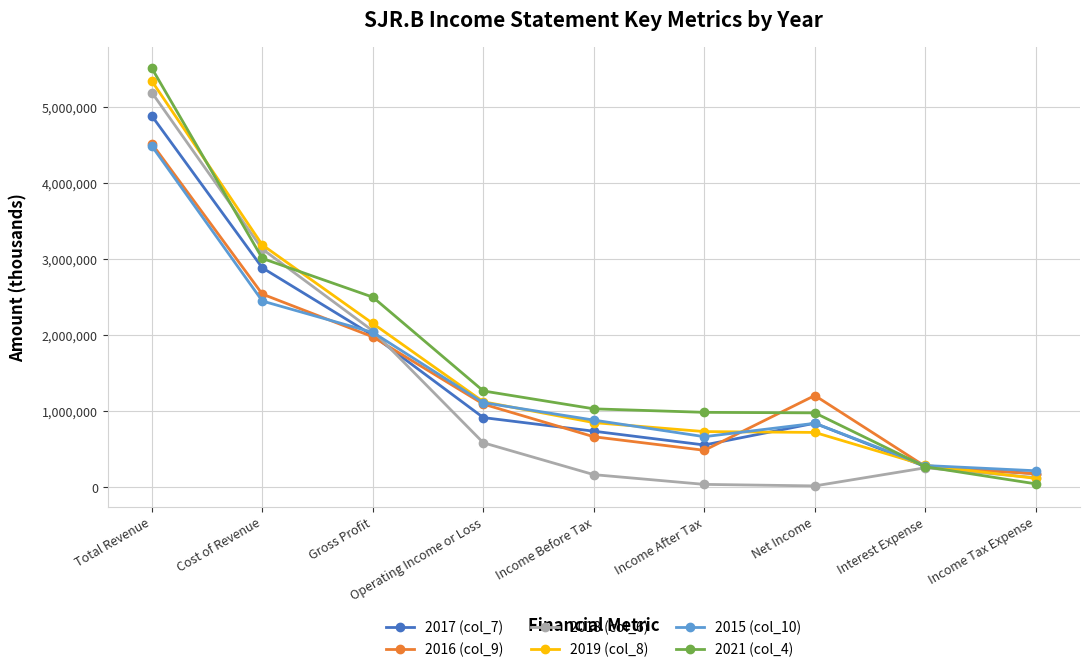

The 2016 (col_9) series shows 1978000 at Gross Profit. True or false?

True